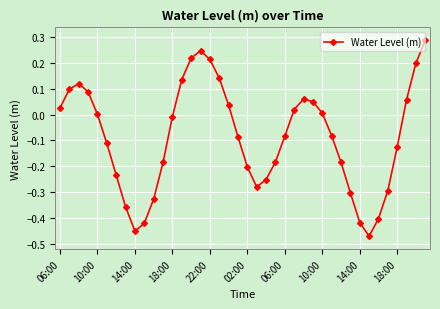

What is the sum of all values?

-3.4